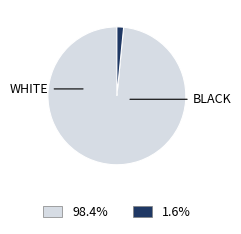

Count the number of slices in the pie.

2